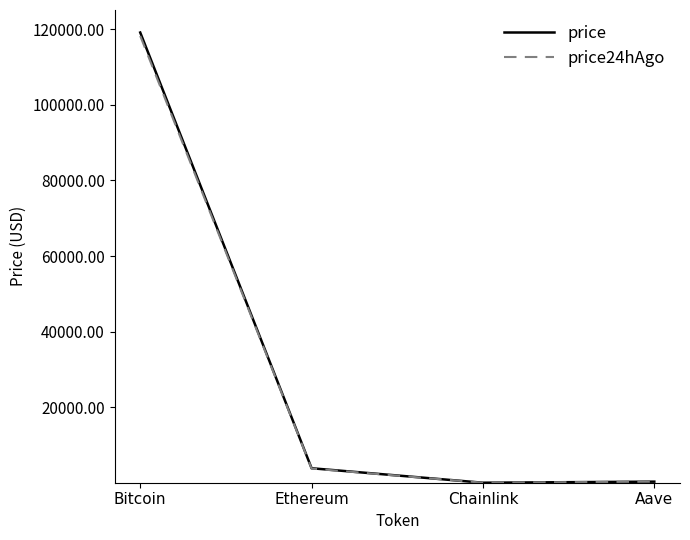

Which category has the highest value across all series?

Bitcoin